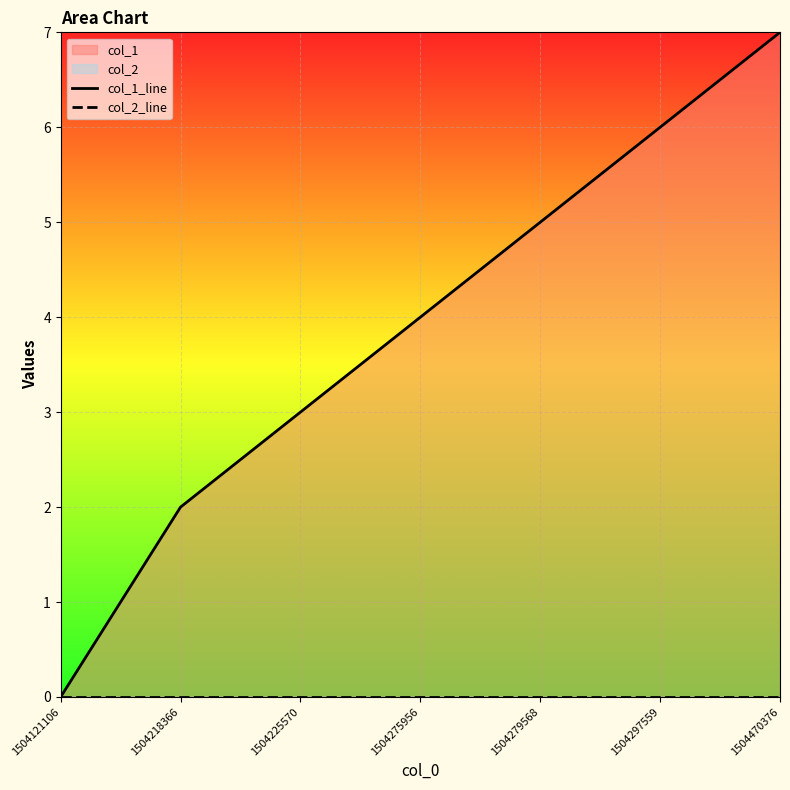

True or false: col_1_line has more than 0 interior local peaks.

False